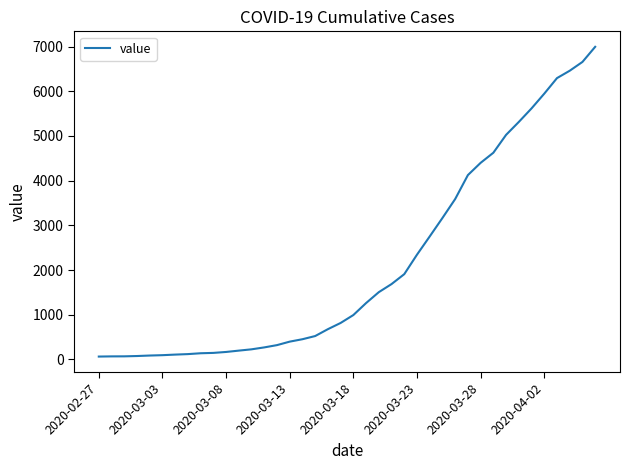

What is the difference between the maximum and minimum values?

6931